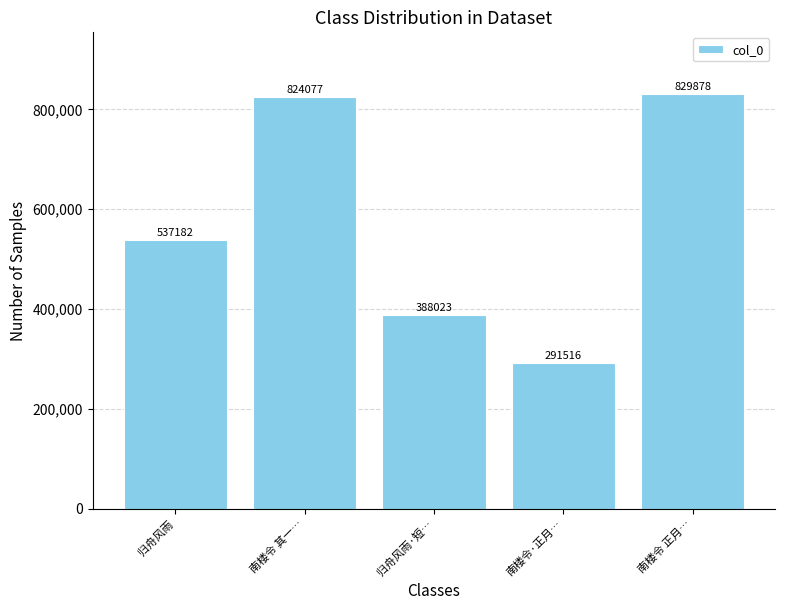

The value at 归舟风雨·短… is 388023. True or false?

True